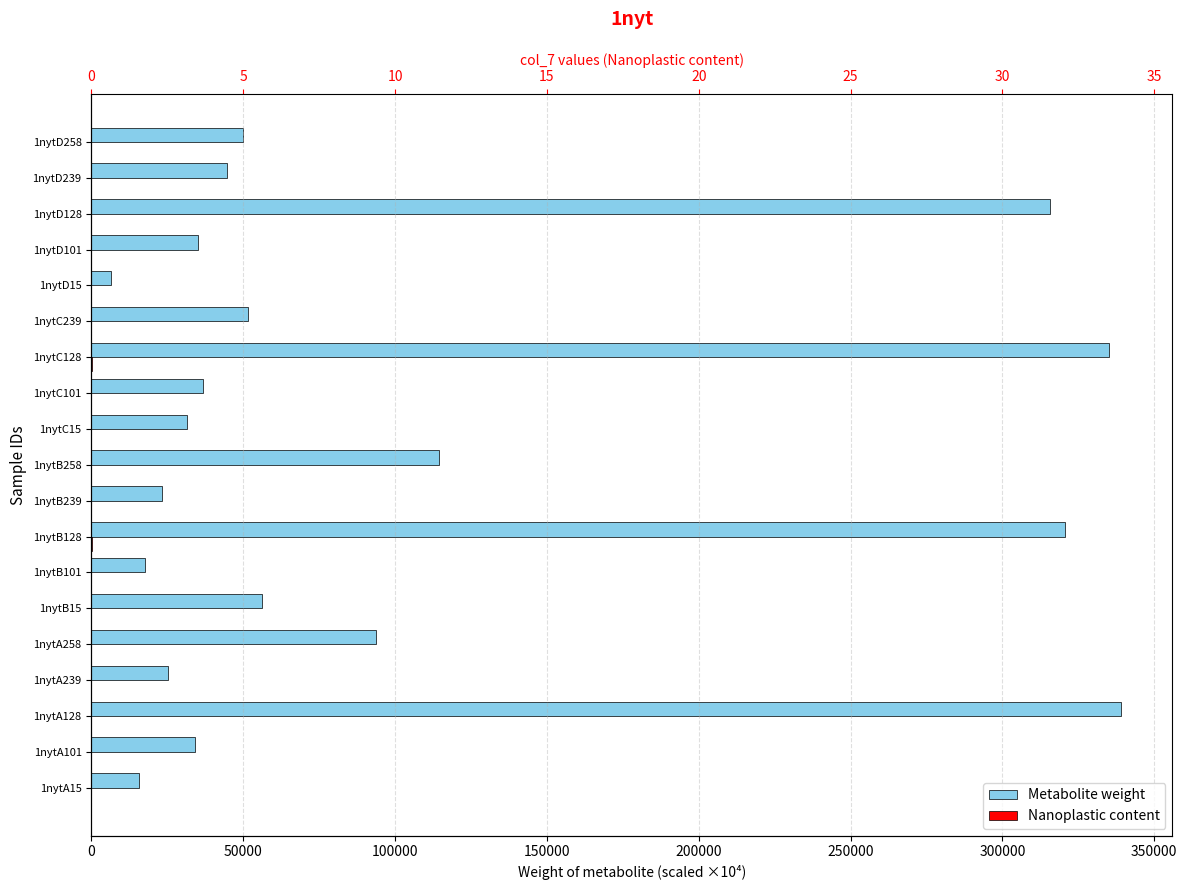

Is the value of Nanoplastic content at 1nytD258 greater than the value of Metabolite weight at 1nytB128?

No